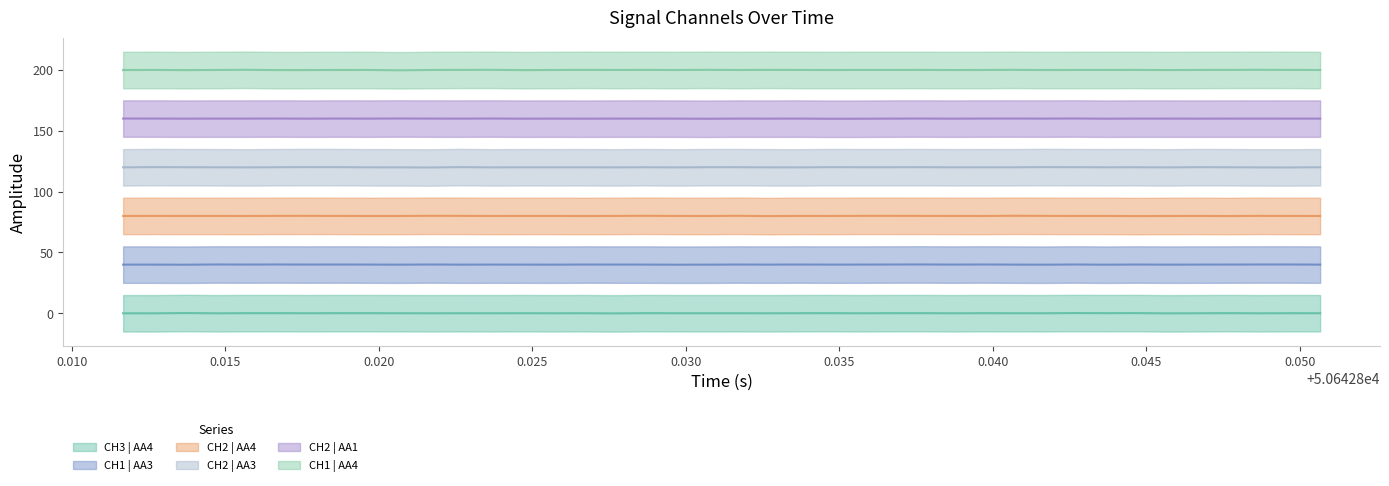

Does the chart have visible grid lines?

No